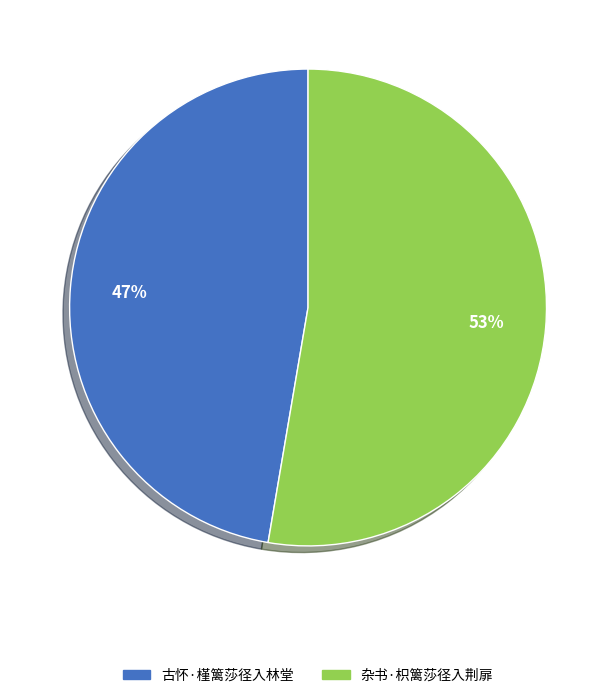

What is the ratio of the value at 杂书·枳篱莎径入荆扉 to the value at 古怀·槿篱莎径入林堂?

1.1